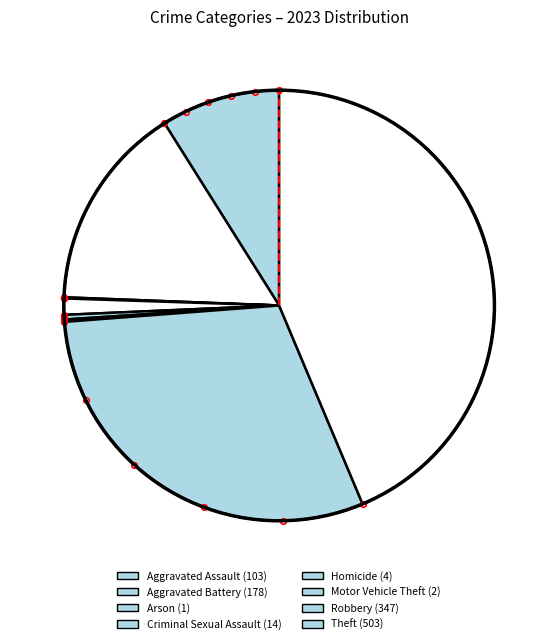

What is the smallest slice in the pie chart?

Arson